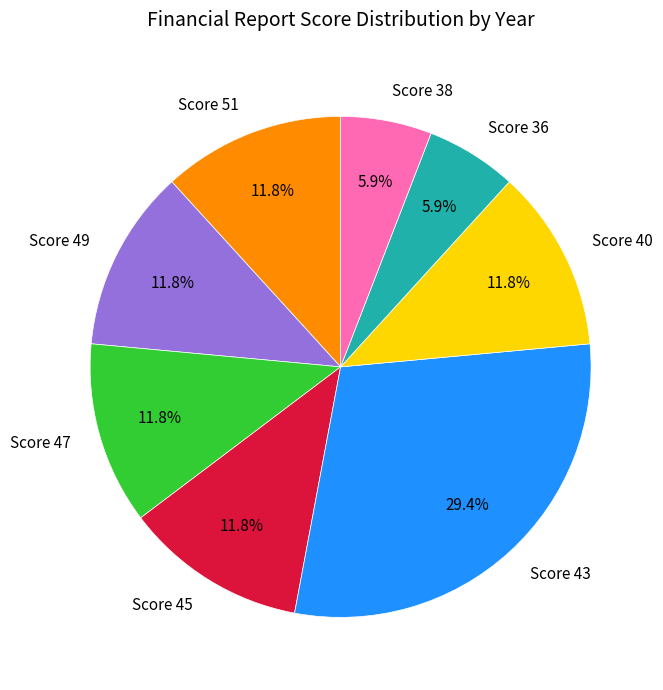

Does Score 47 represent more than half of the total?

No